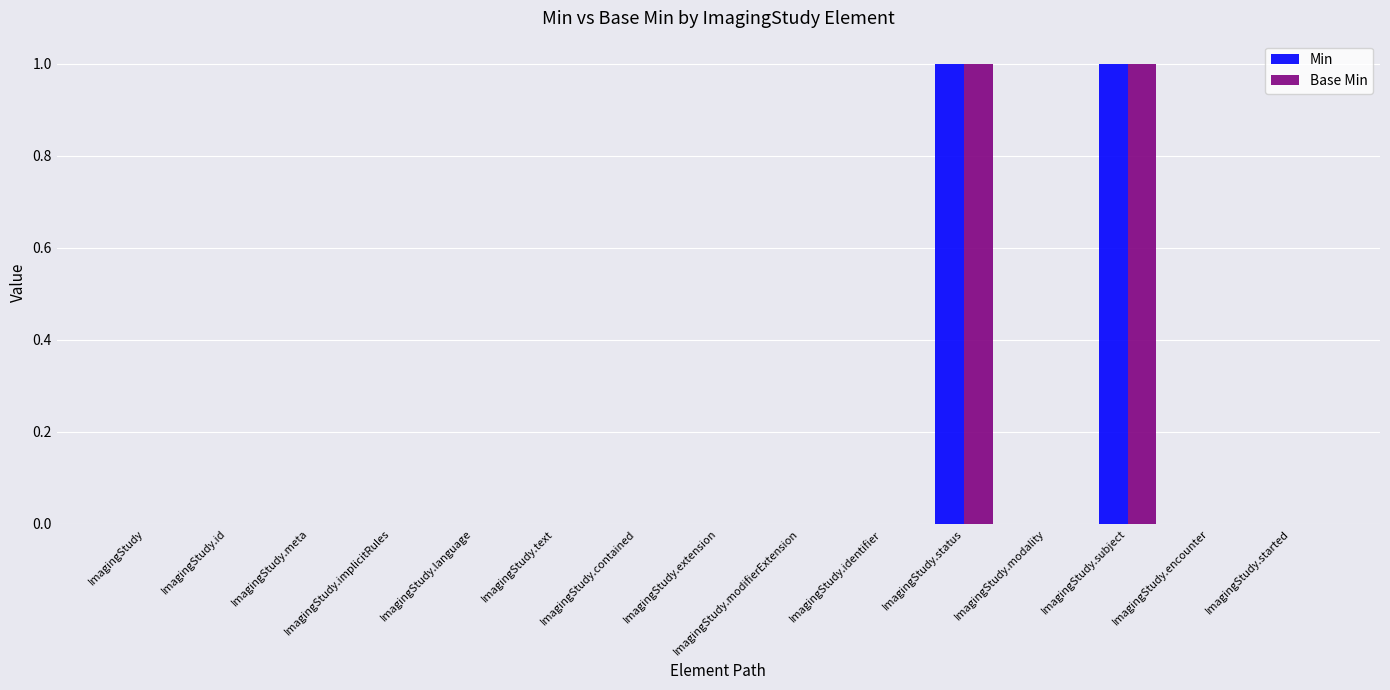

Does the chart contain stacked bars?

No